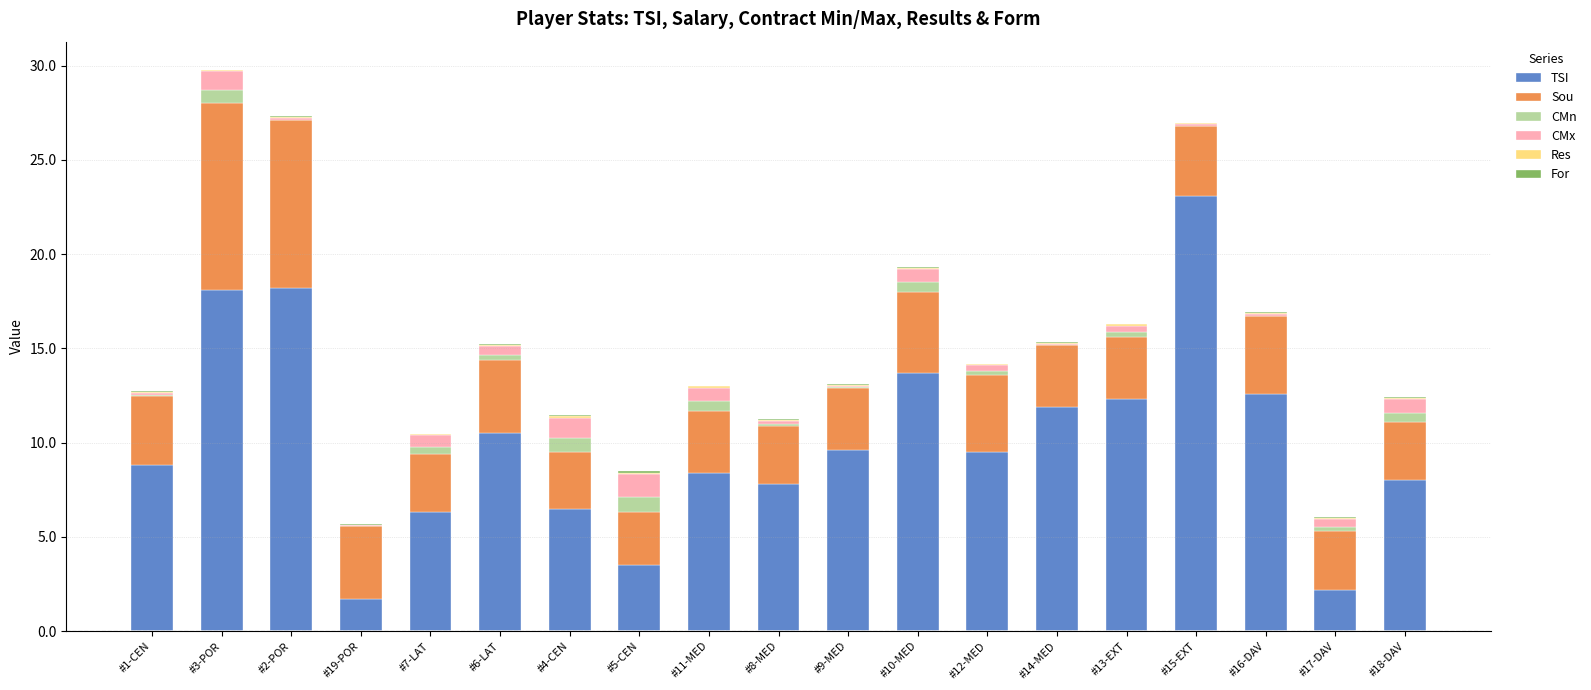

The TSI series shows 9.2 at #10-MED. True or false?

False